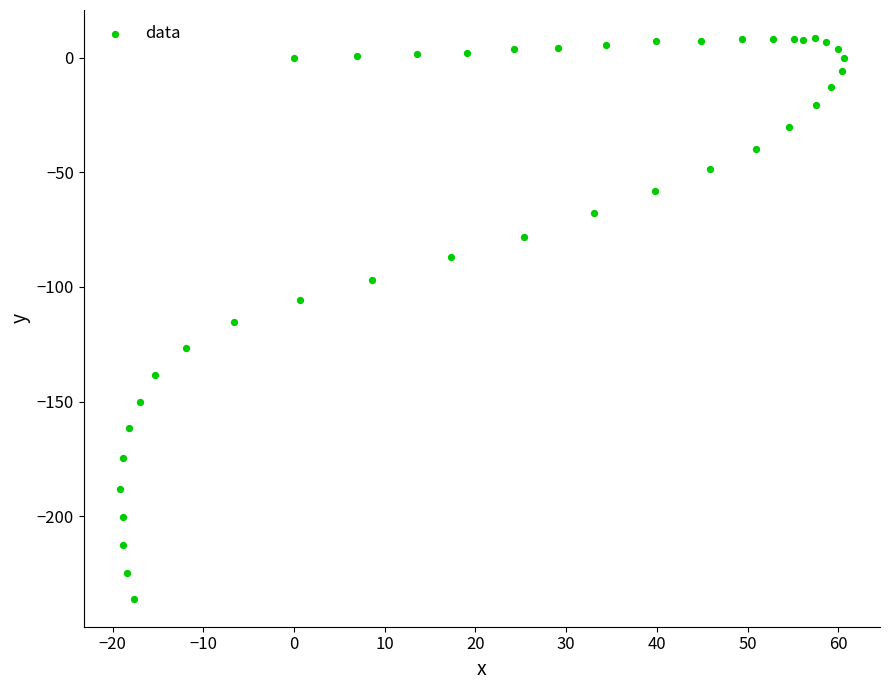

What is the range of Y values (max minus min)?

244.6